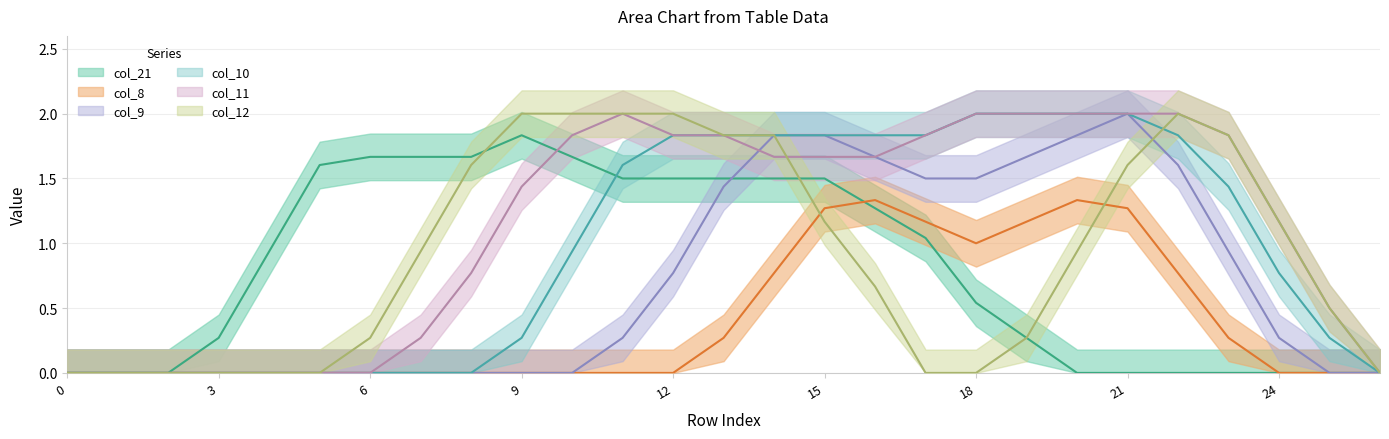

What is the sum of the col_10 values at 19 and 12?

3.8